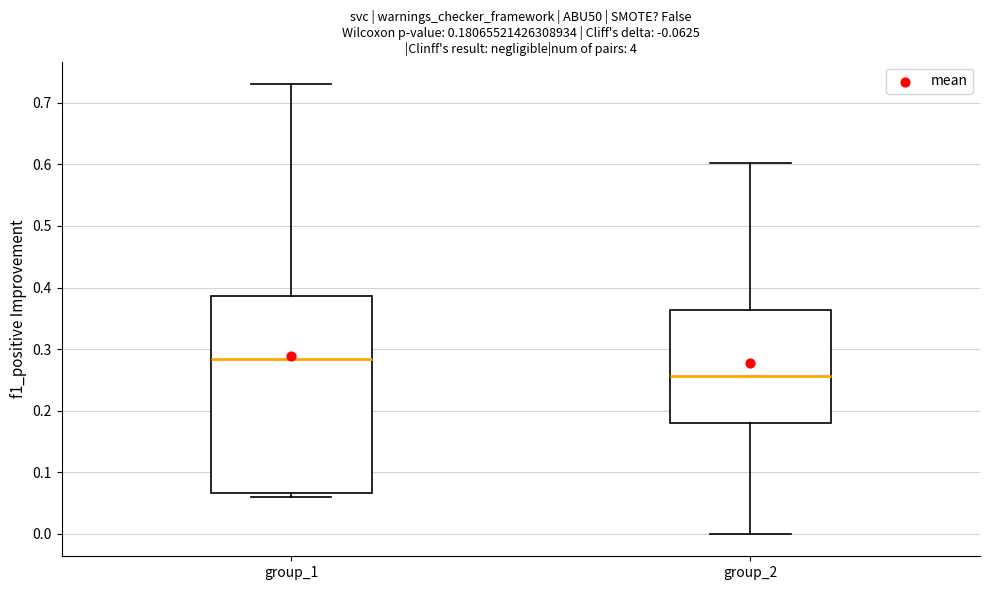

Comparing the boxes themselves (not the whiskers), which one is the tallest?

group_1